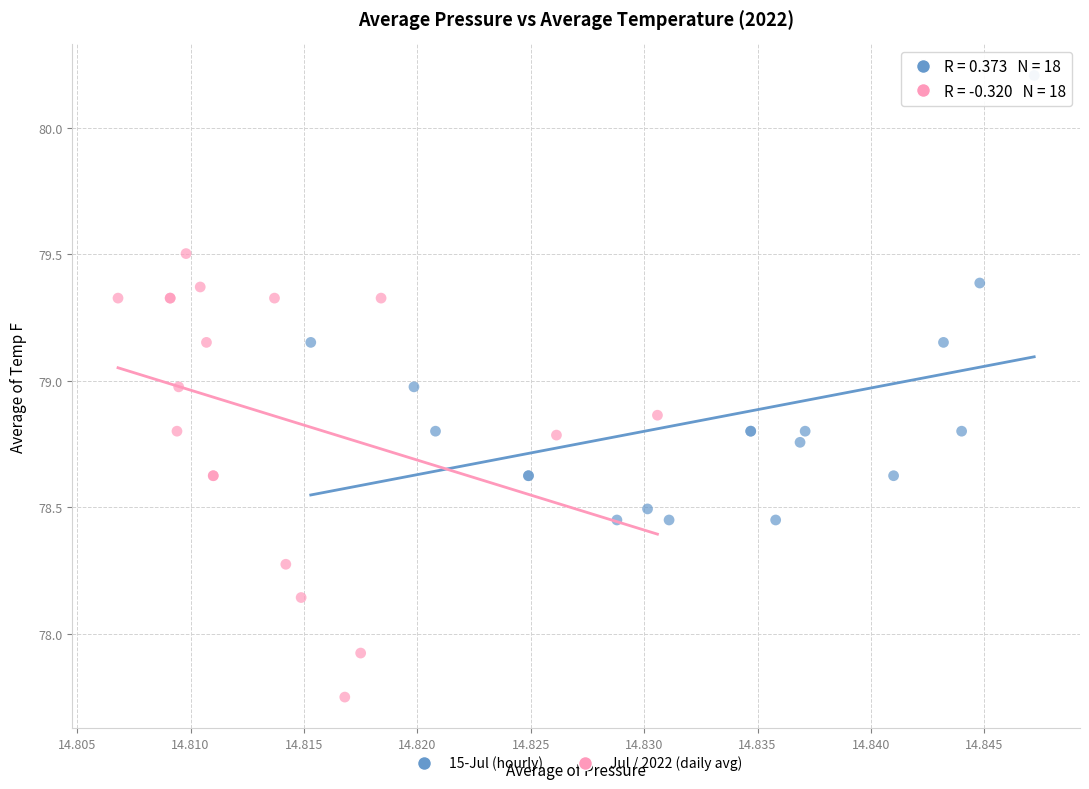

Which series contains the lowest Y value?

Jul / 2022 (daily avg)